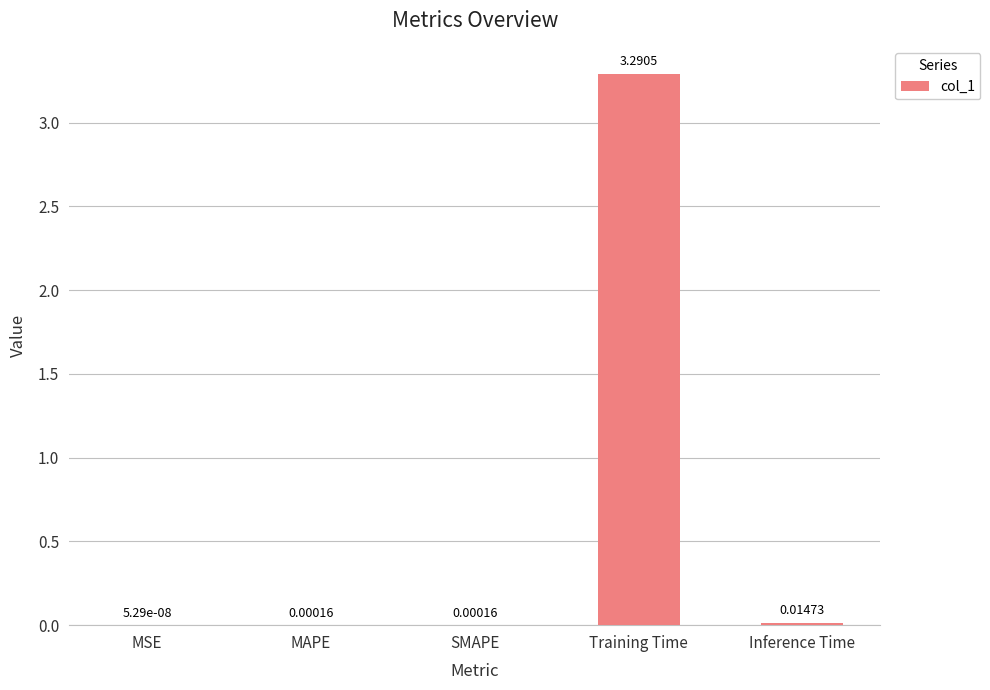

What is the sum of all values?

3.3